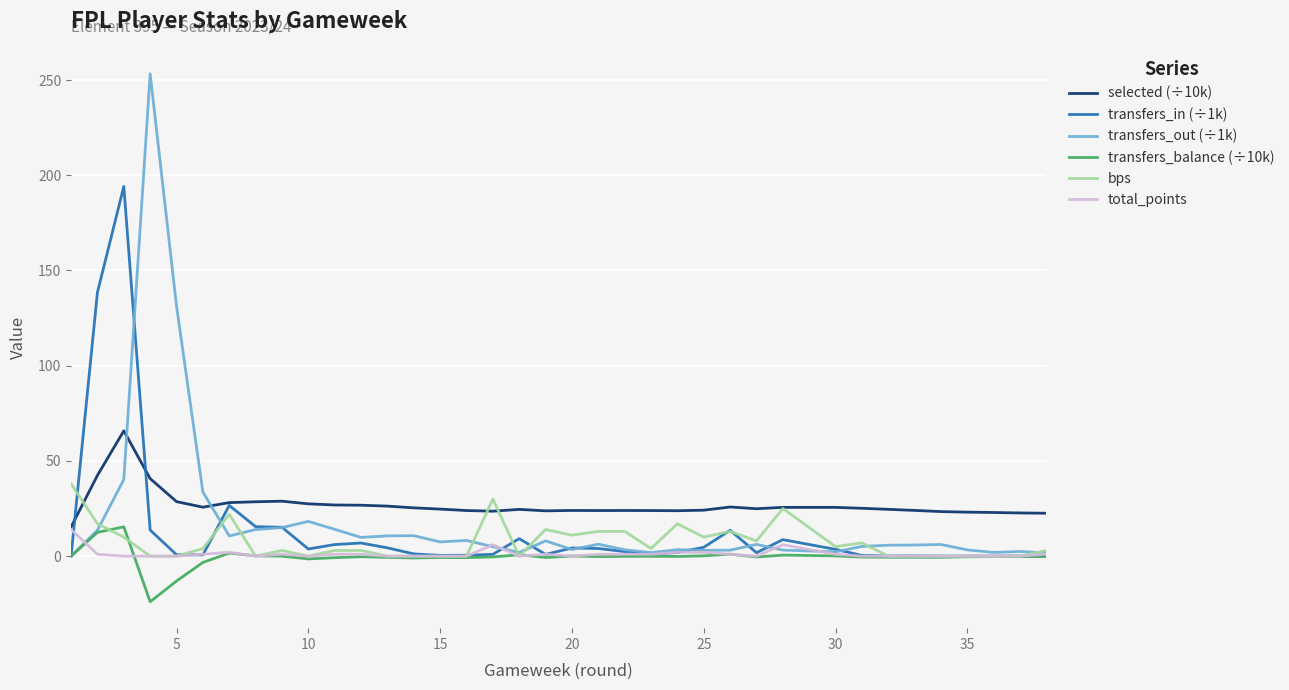

How many interior local peaks does the transfers_out (÷1k) series have?

9